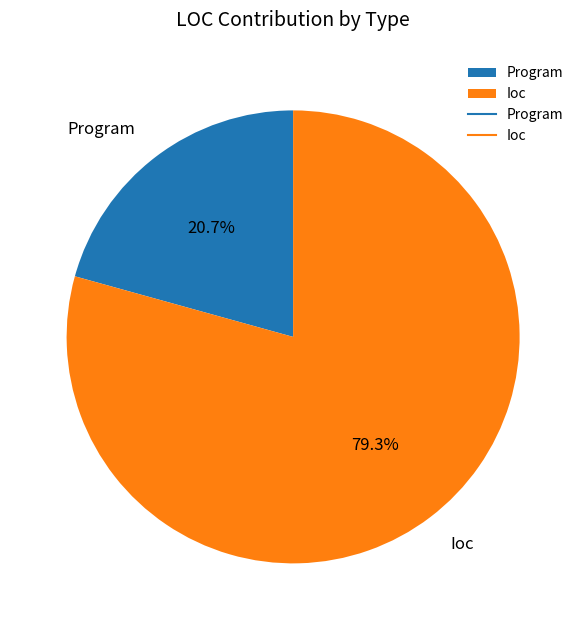

To the nearest percent, what portion does Ioc represent?

79%